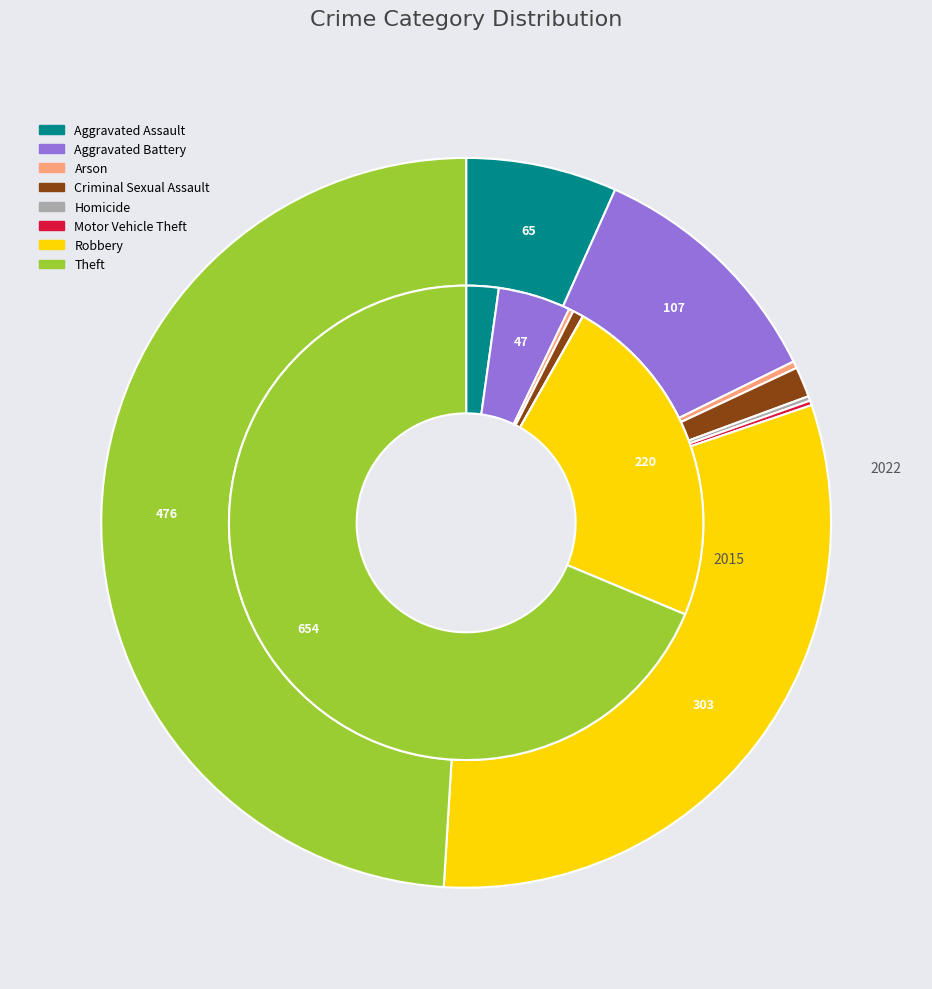

To the nearest percent, what is the average slice percentage?

12%